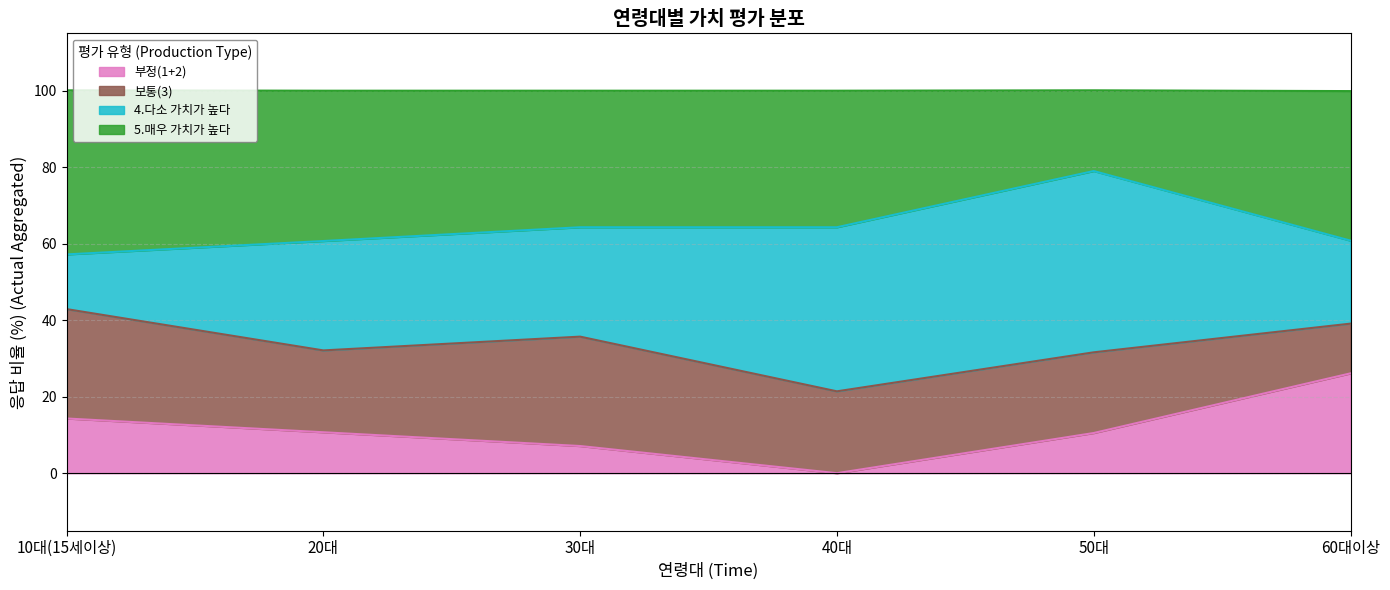

Does the chart display data point markers on the line(s)?

No